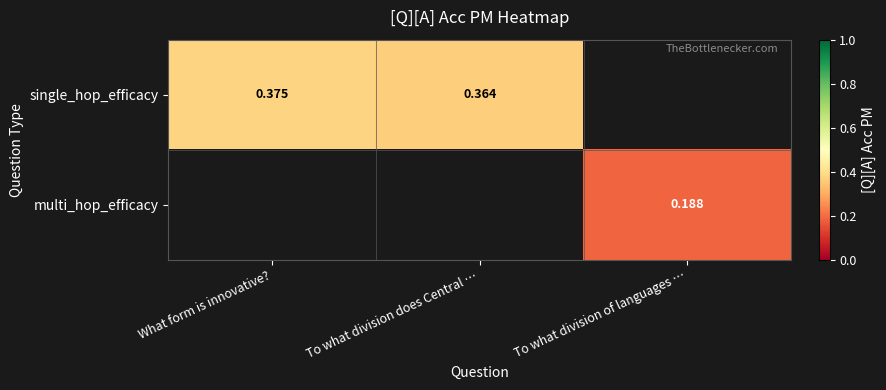

Which series changed the most between What form is innovative? and To what division does Central …?

single_hop_efficacy